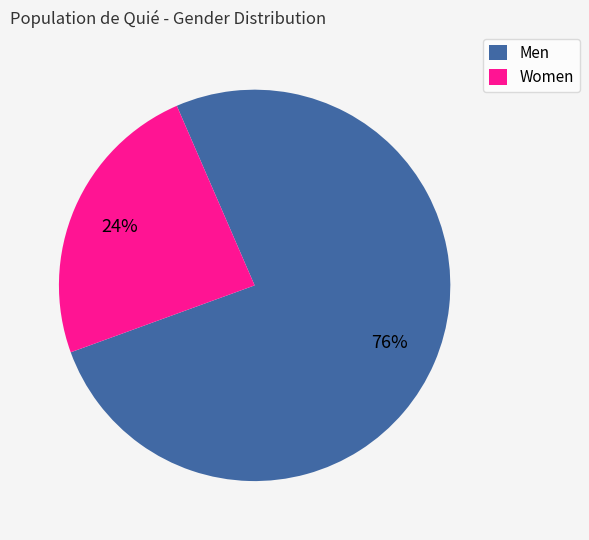

To the nearest percent, what is the average slice percentage?

50%